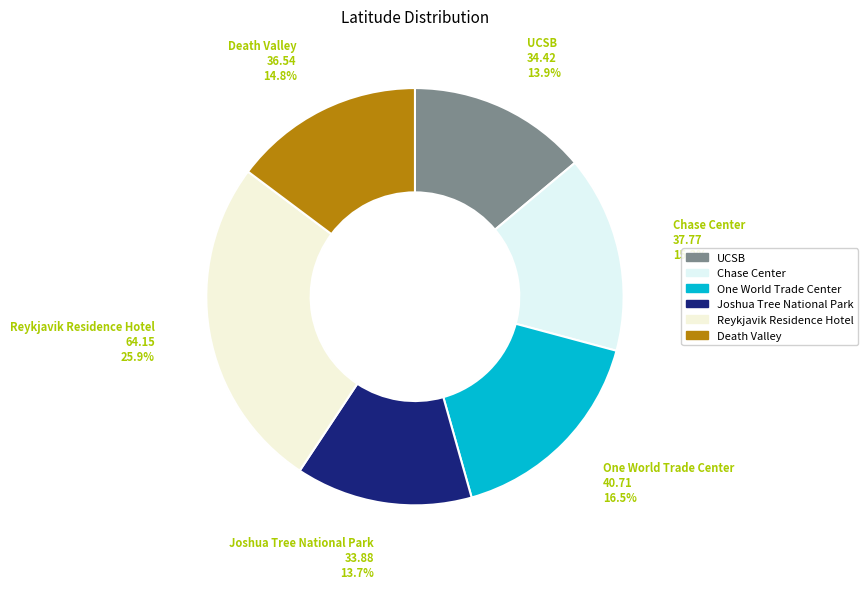

Combined, do Joshua Tree National Park and UCSB account for over 50%?

No